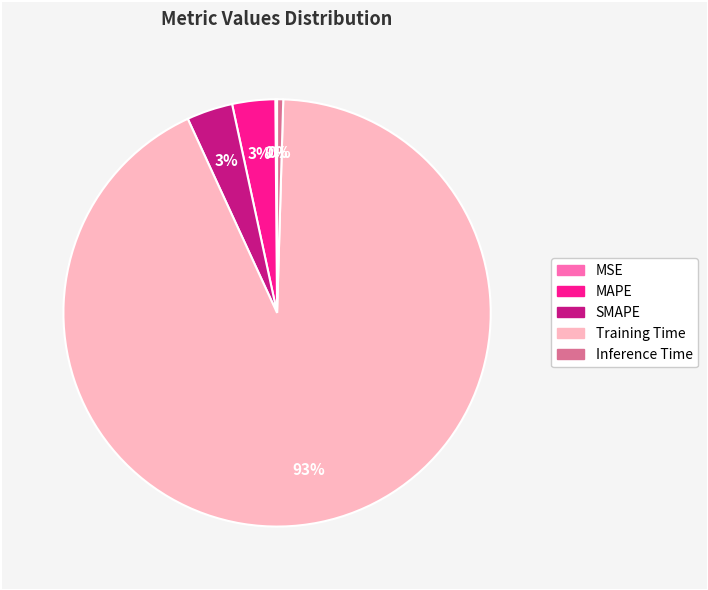

To the nearest percent, what portion does SMAPE represent?

3%